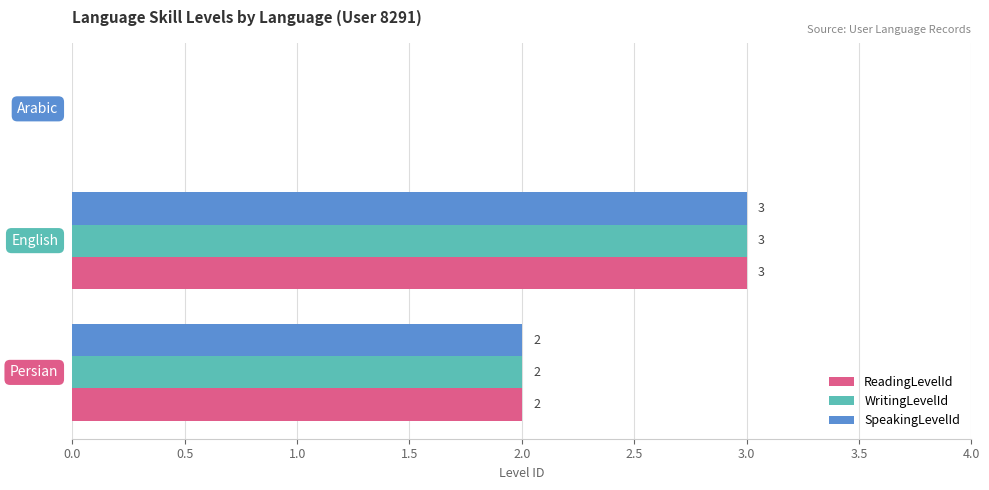

How many distinct data groups are displayed?

3